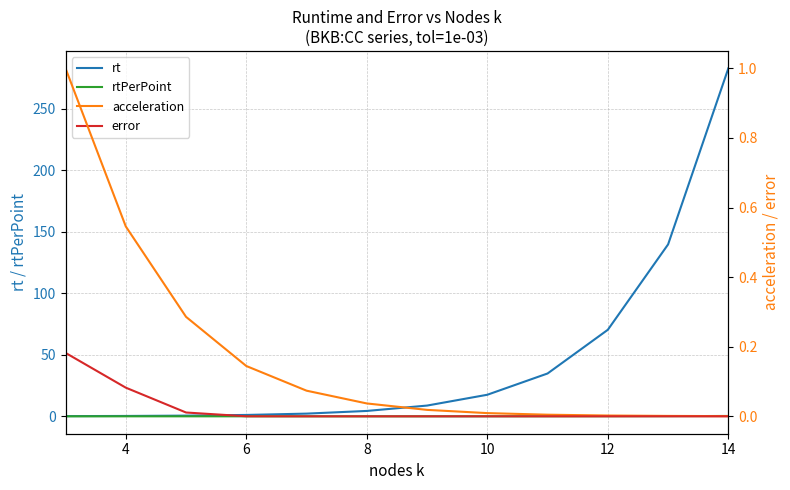

True or false: rt and rtPerPoint intersect in this chart.

False